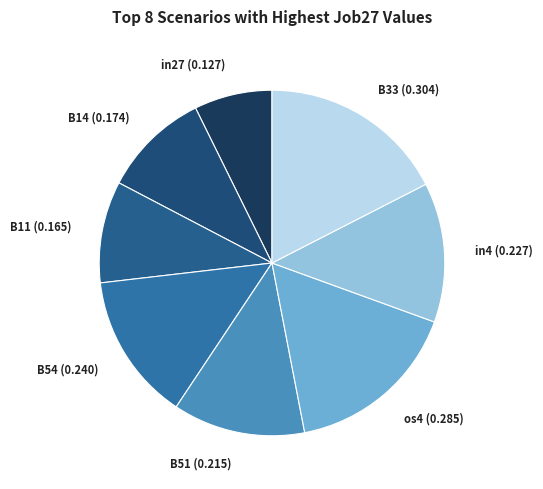

Combined, do in4 (0.227) and os4 (0.285) account for over 50%?

No